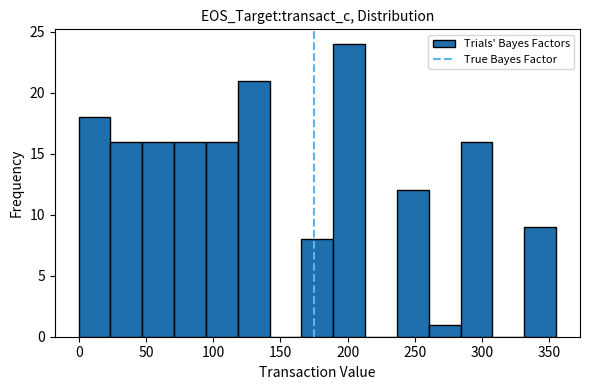

Reading left to right, list every bar in this chart as the range it spans on the x-axis followed by its height. Neither the bar edges nor the heights are printed on the chart, so give them approximately, as read against the axes.

0 to 25: 18
25 to 45: 16
45 to 70: 16
70 to 95: 16
95 to 120: 16
120 to 140: 21
140 to 165: 0
165 to 190: 8
190 to 215: 24
215 to 235: 0
235 to 260: 12
260 to 285: 1
285 to 310: 16
310 to 330: 0
330 to 355: 9